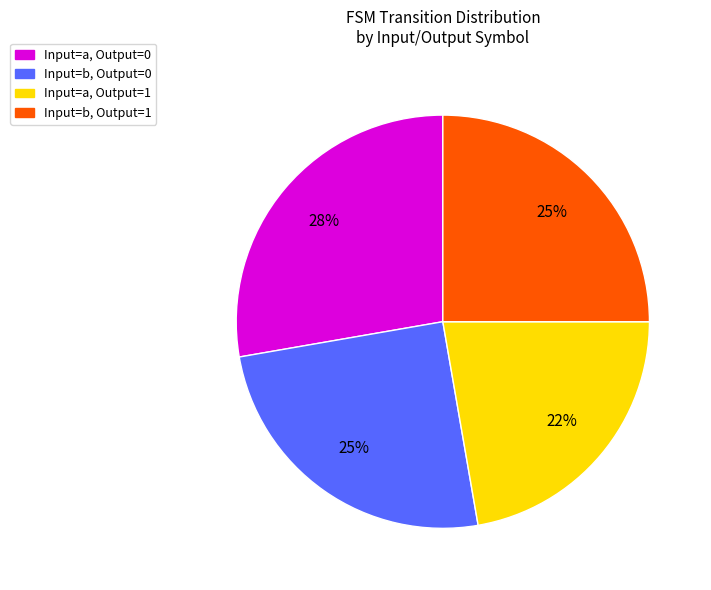

Does Input=a, Output=0 represent more than half of the total?

No